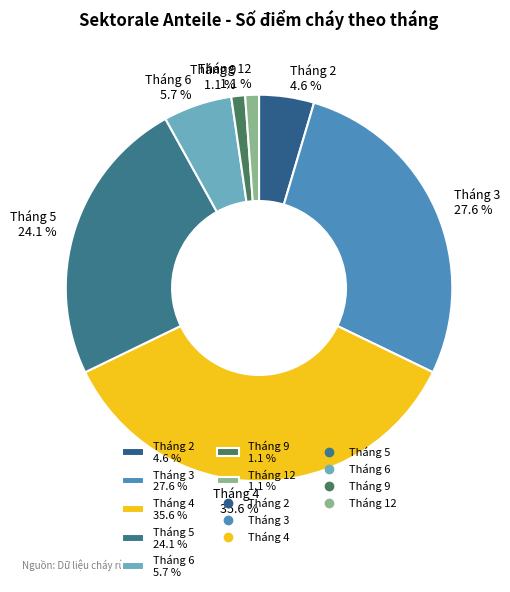

Between Tháng 9 and Tháng 6, which is larger?

Tháng 6